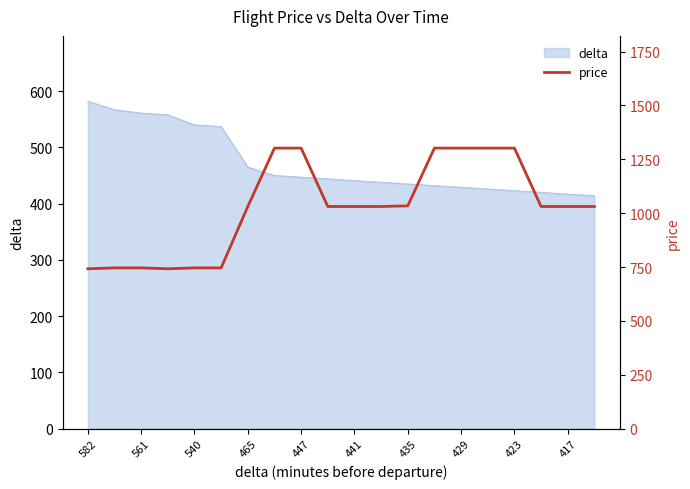

What is the sum of all values?

20531